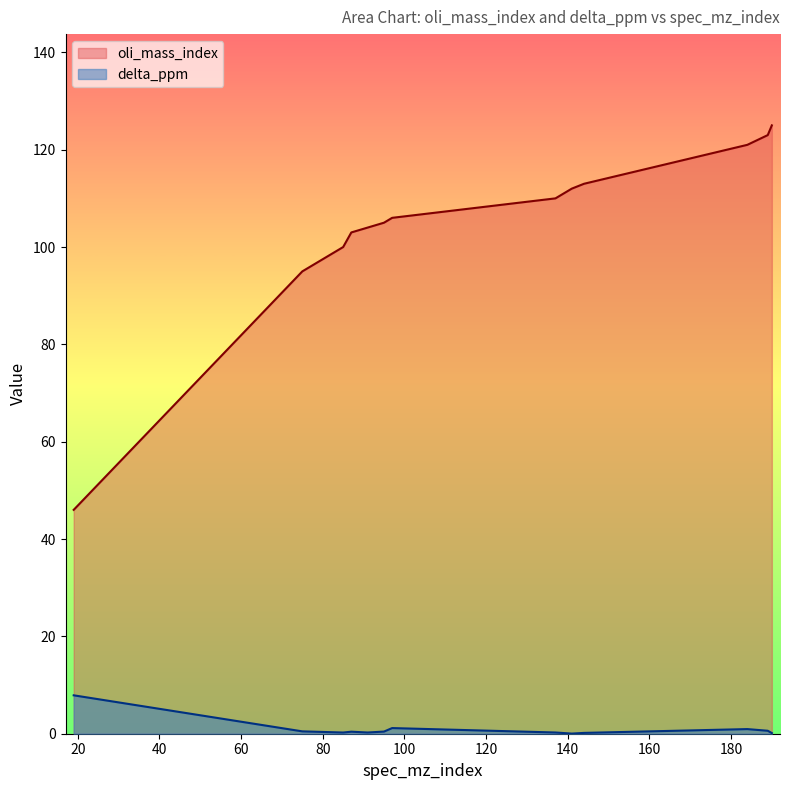

True or false: oli_mass_index and delta_ppm intersect in this chart.

False